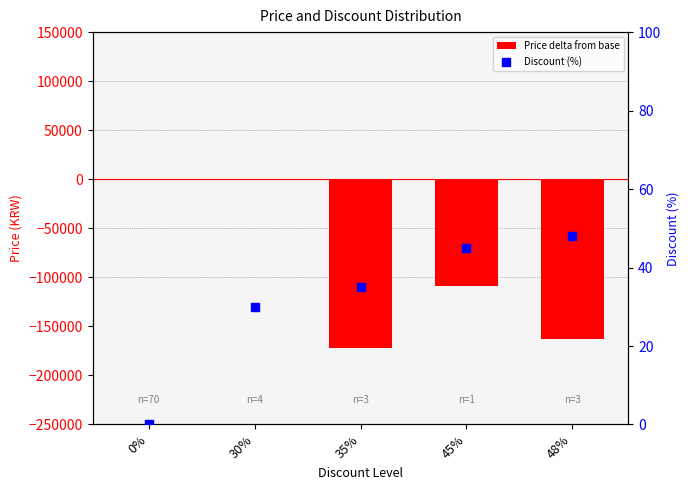

Is the value of Price delta from base at 0% greater than the value of Discount (%) at 48%?

No